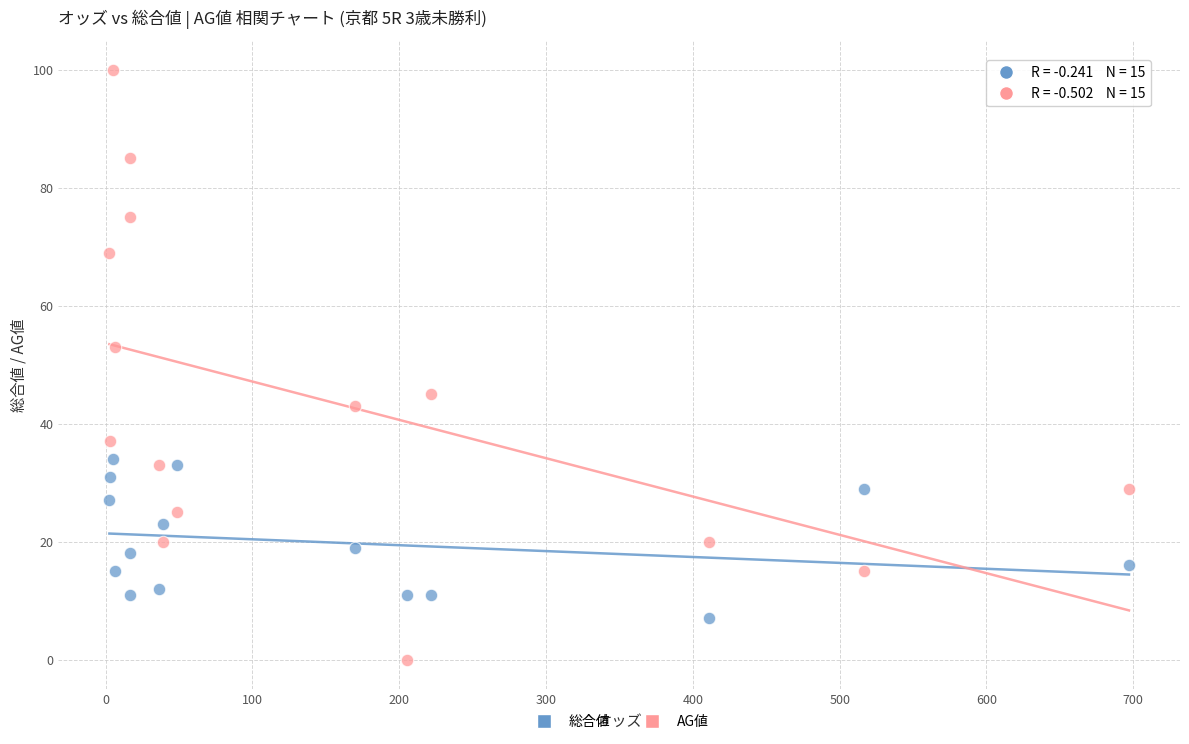

Which series reaches the maximum Y coordinate?

AG値